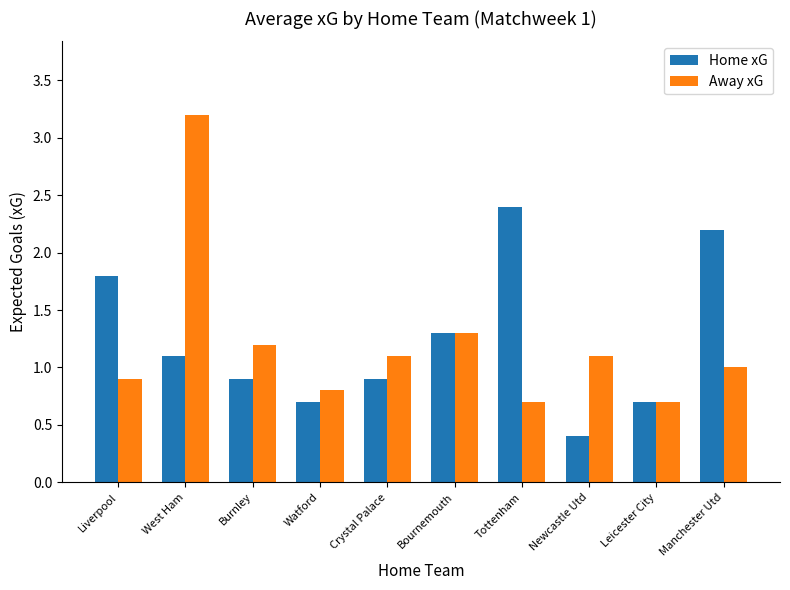

What are all the series names shown in the legend?

Home xG, Away xG